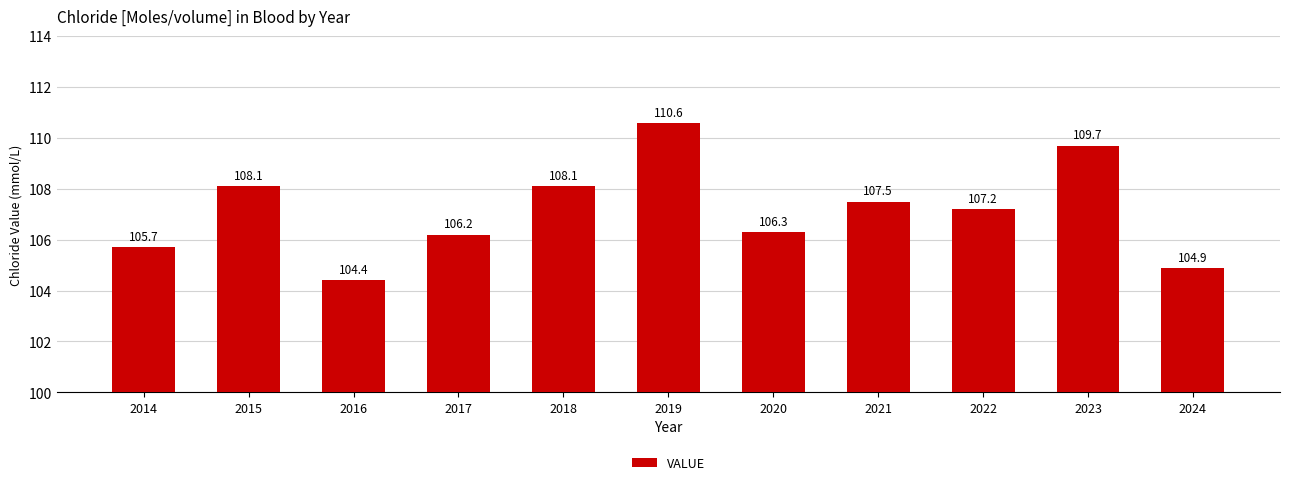

What is the minimum value shown in the chart?

104.4